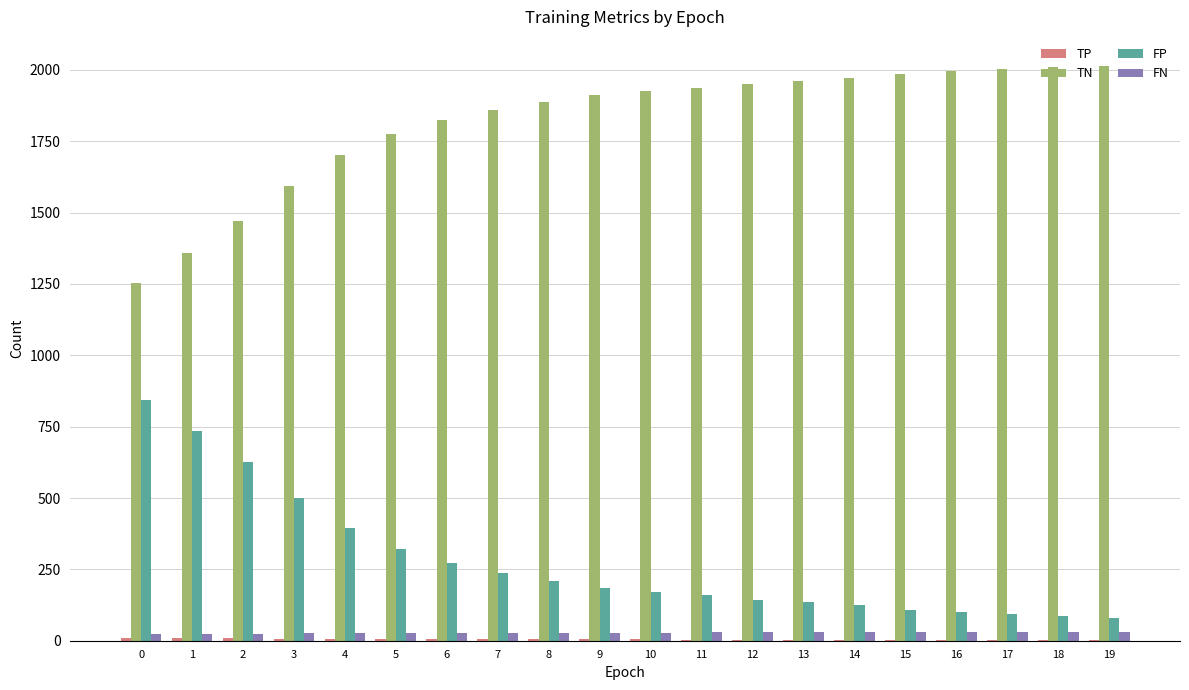

Are the bars horizontal?

No